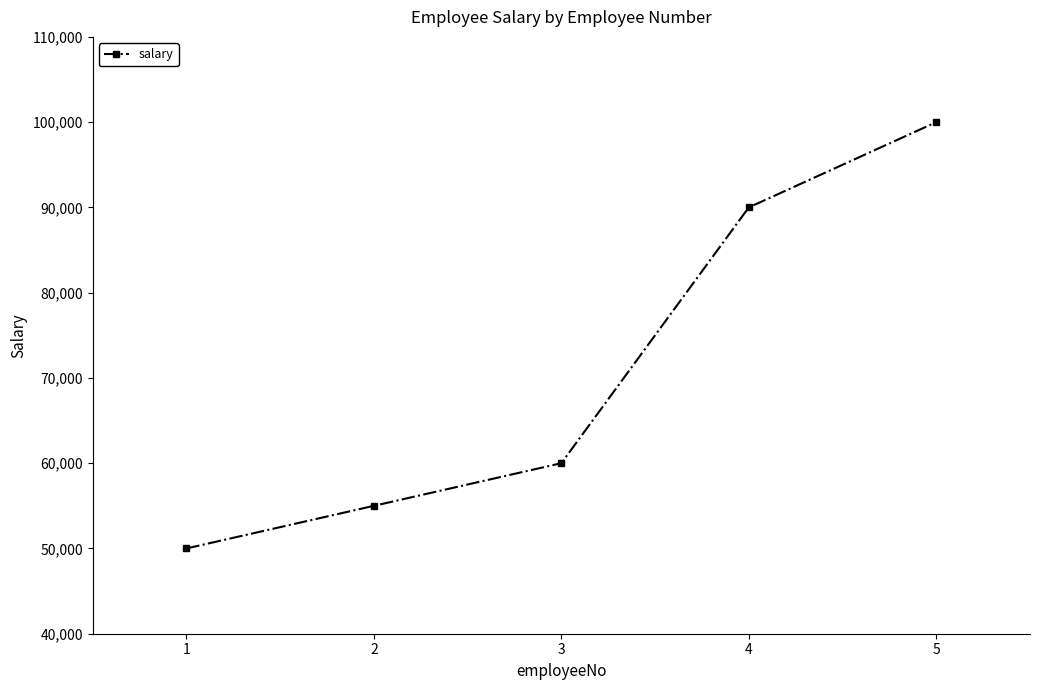

List the labels in order of value, largest first.

5, 4, 3, 2, 1